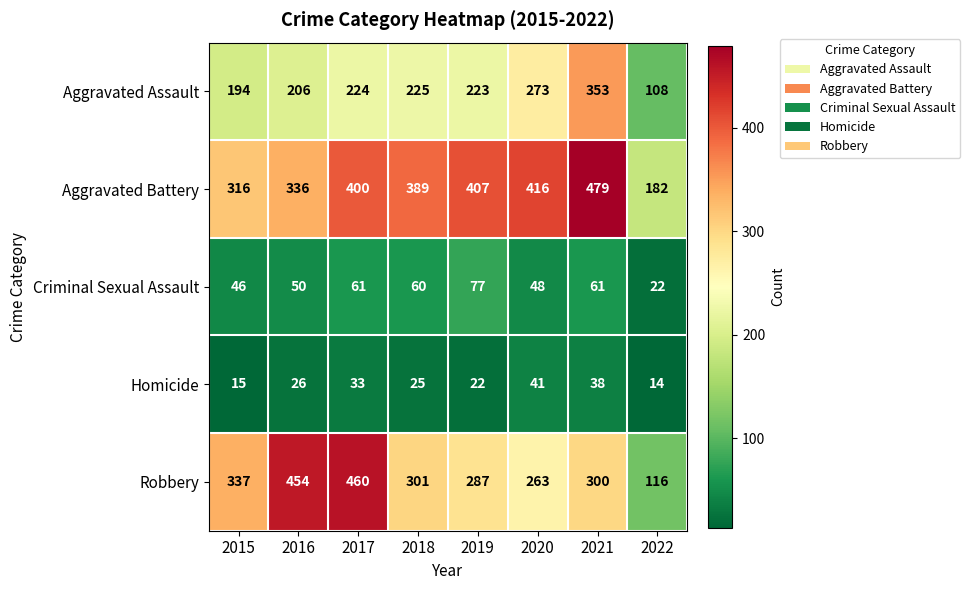

What is the lowest value of the Aggravated Assault series?

108